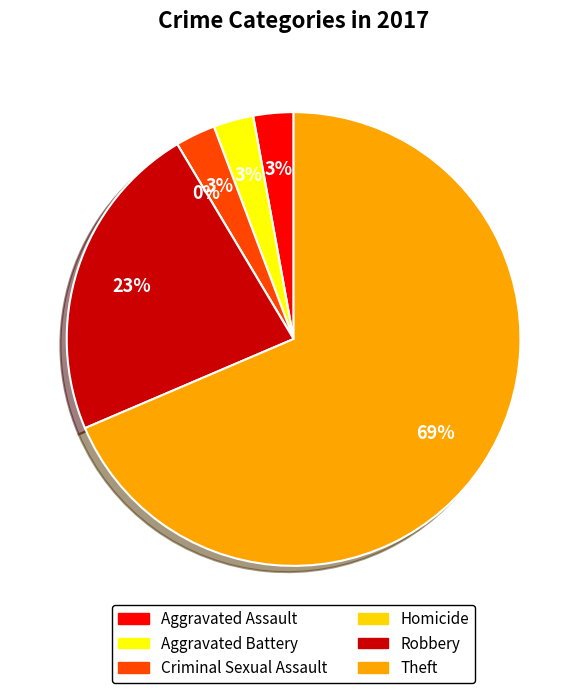

To the nearest percent, what is the combined percentage of Aggravated Assault and Aggravated Battery?

6%